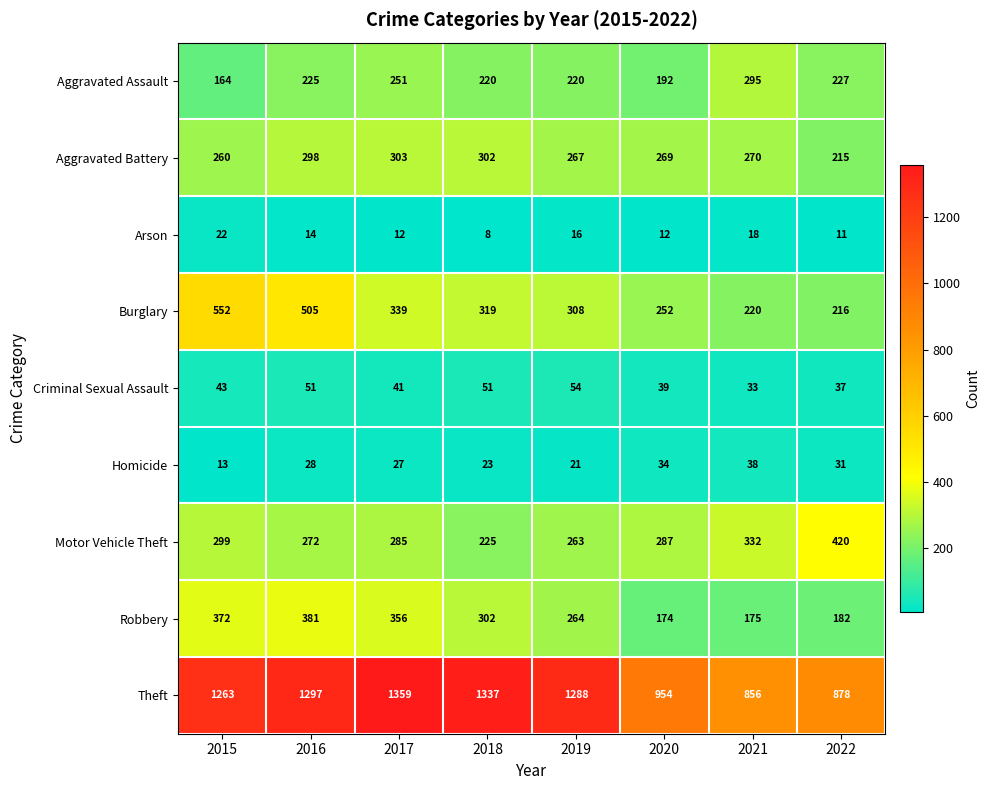

What is the difference between the maximum and second lowest values in the Aggravated Assault series?

103